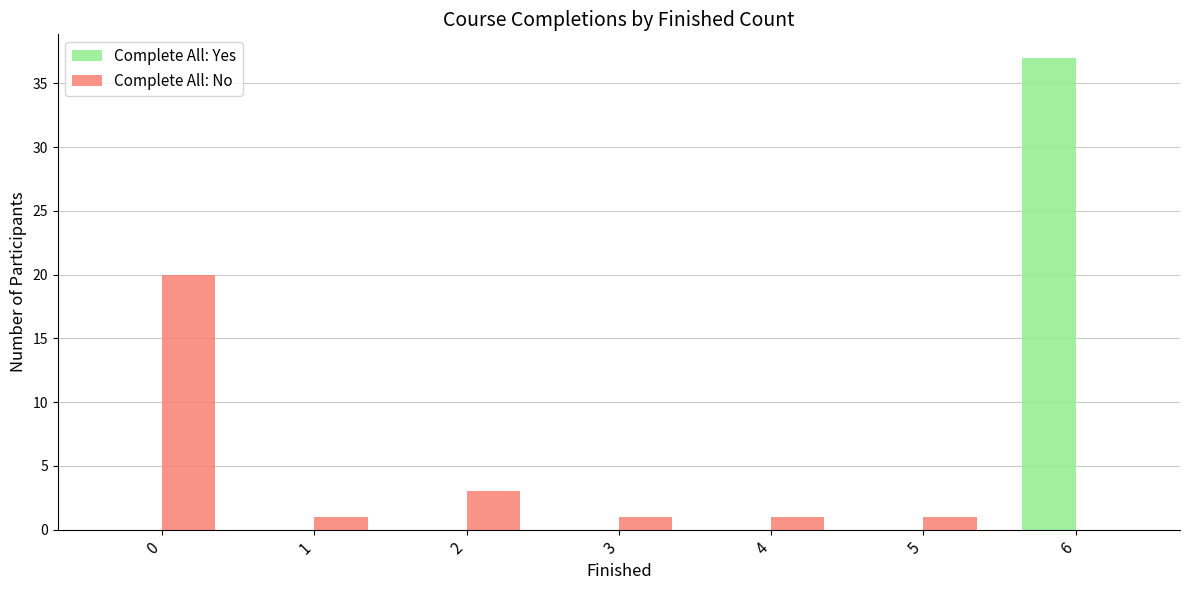

What are all the series names shown in the legend?

Complete All: Yes, Complete All: No